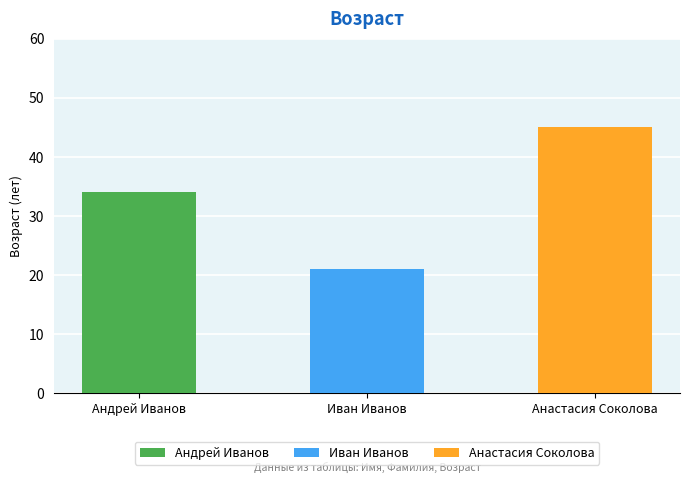

What is the ratio of the value at Андрей Иванов to the value at Иван Иванов?

1.6